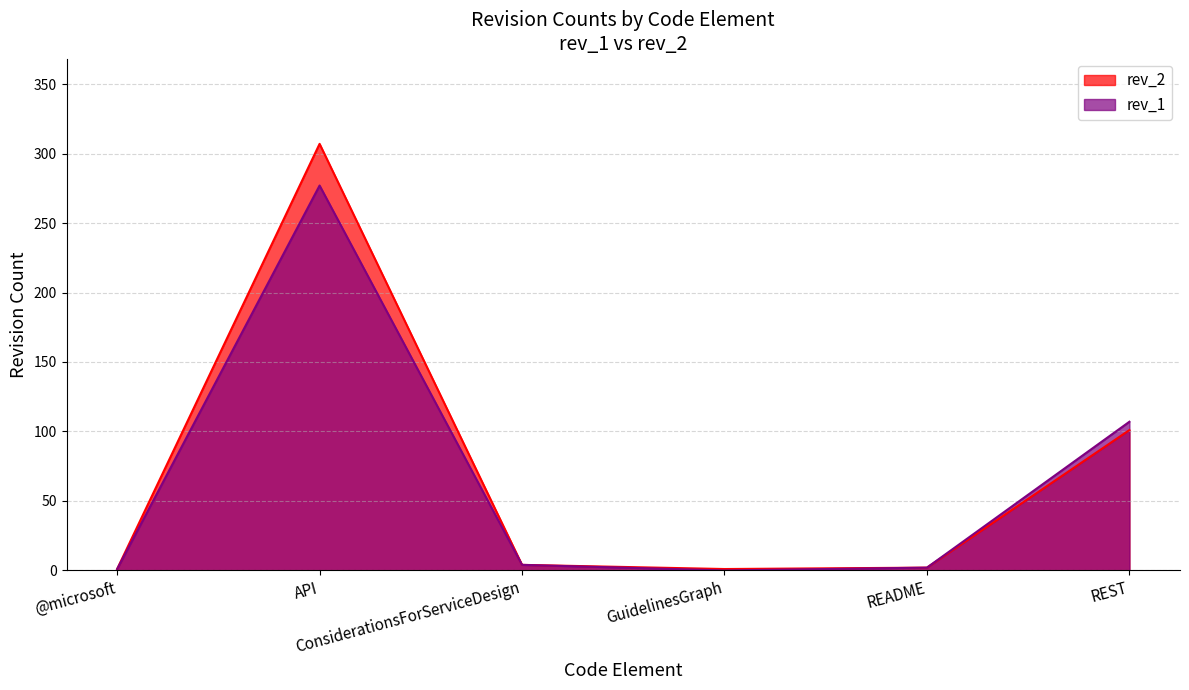

How many interior local valleys does the rev_2 series have?

1